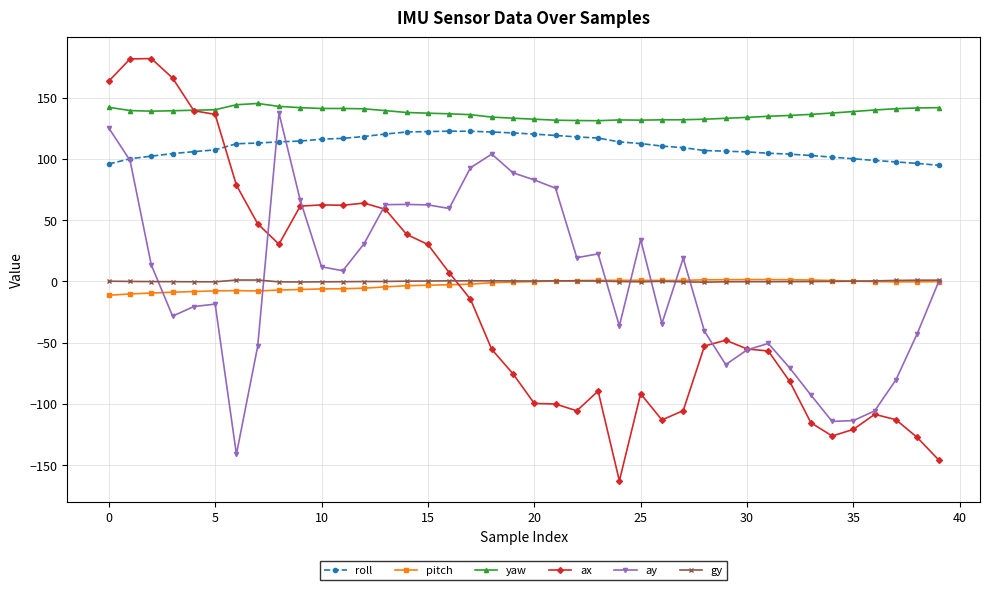

What is the sum of all ay values?

112.8